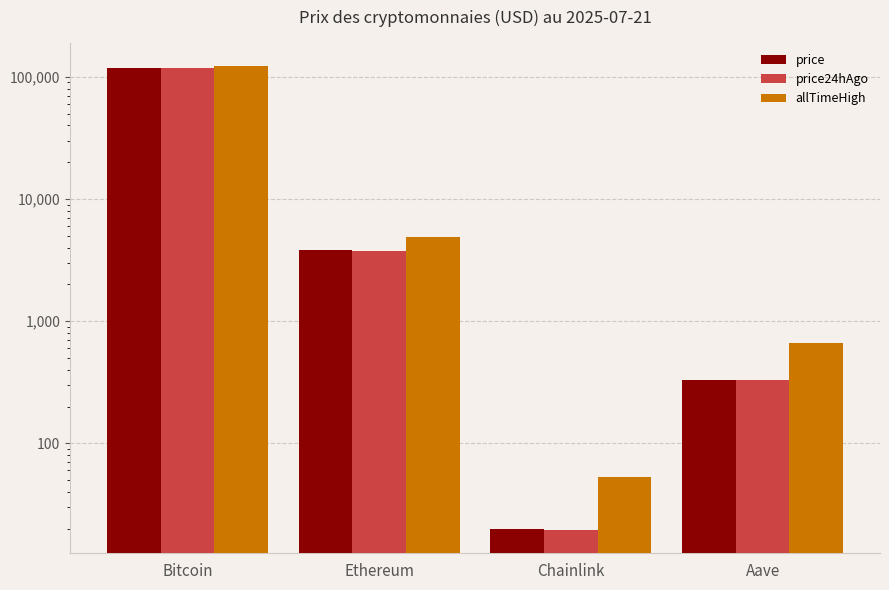

What is the sum of the price values at Aave and Ethereum?

4151.6